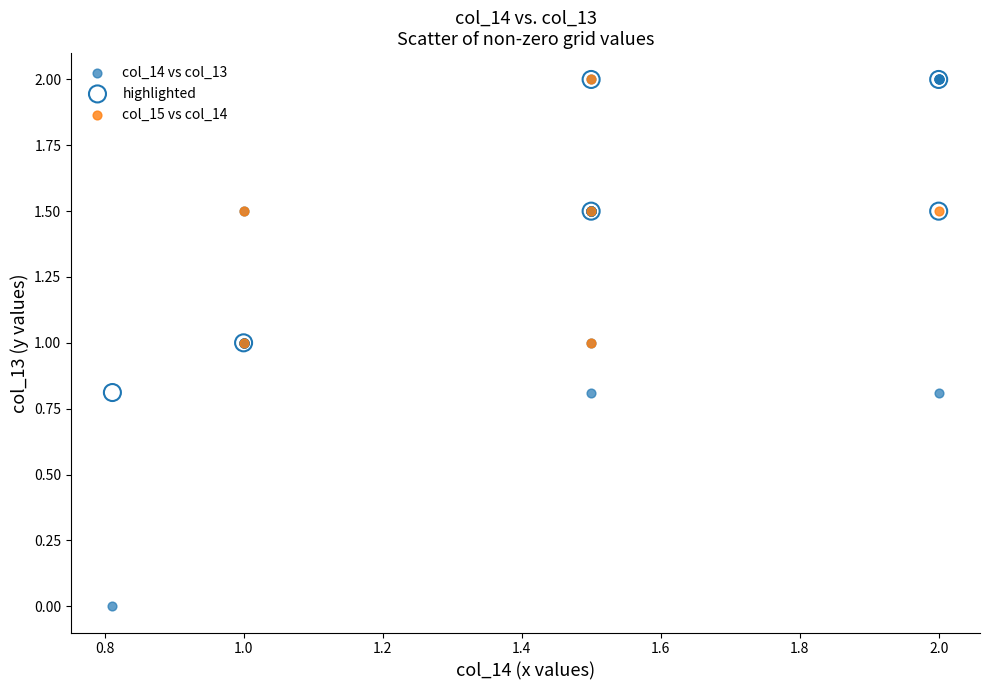

Which series has the widest spread of Y values?

col_14 vs col_13